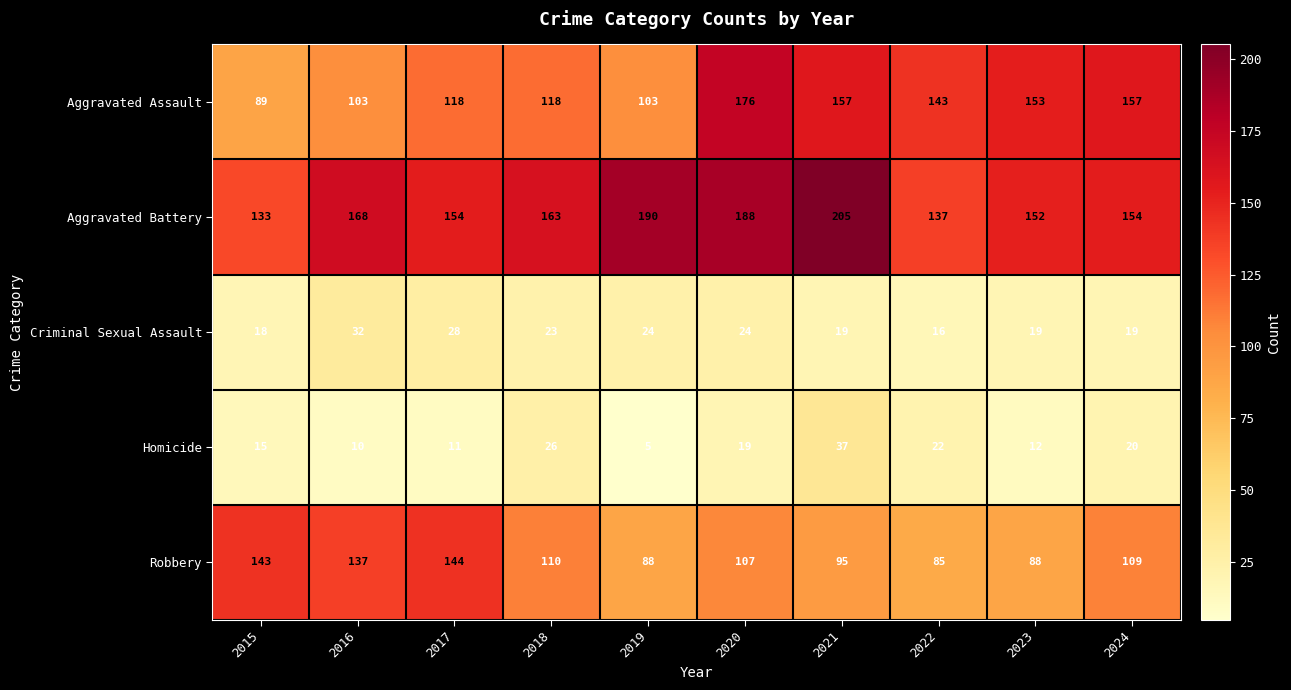

What is the difference between the maximum and minimum values in the Homicide series?

32